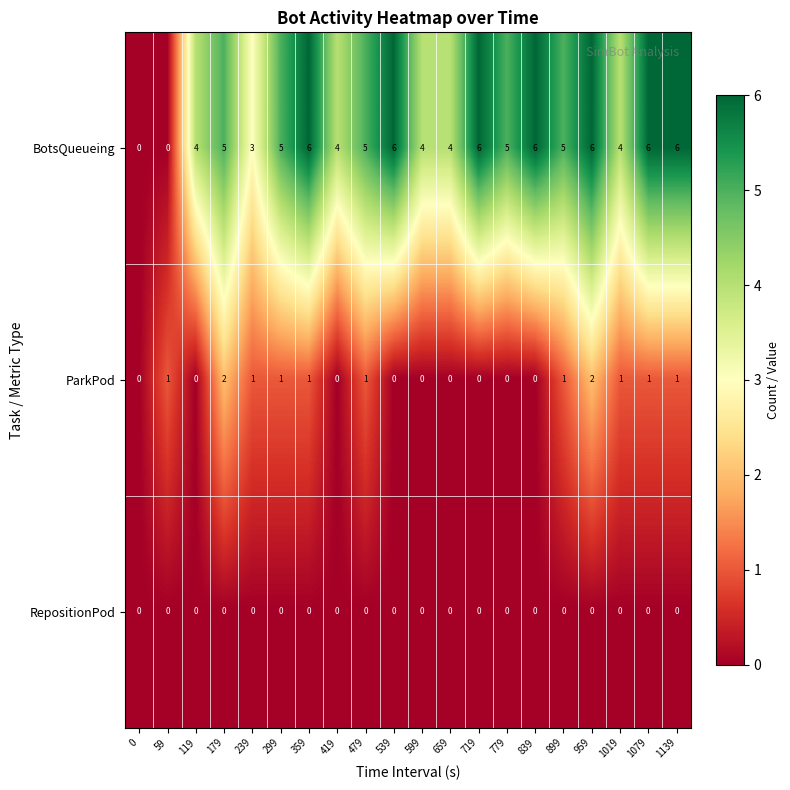

The value of RepositionPod at 59 is 0. True or false?

True